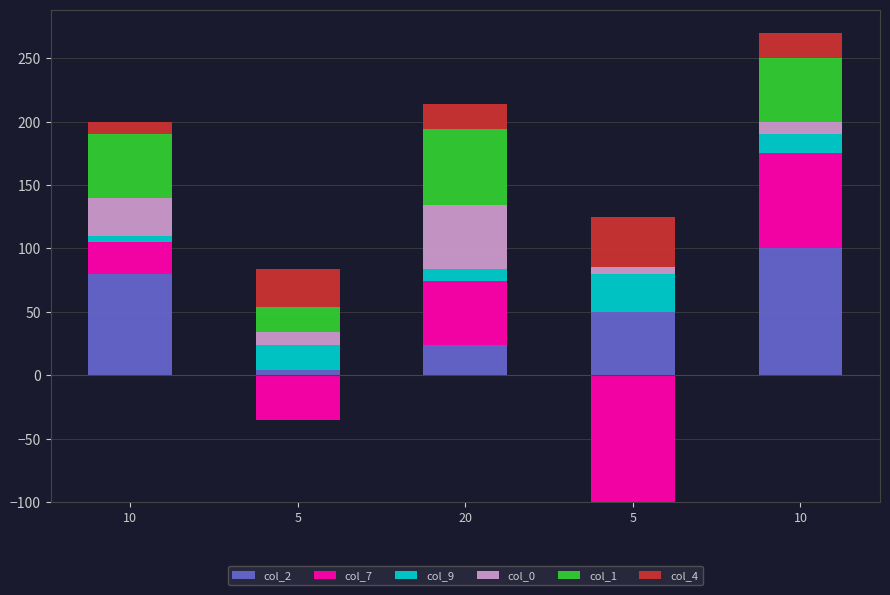

What is the approximate value of col_0 at 20, to the nearest 10?

50